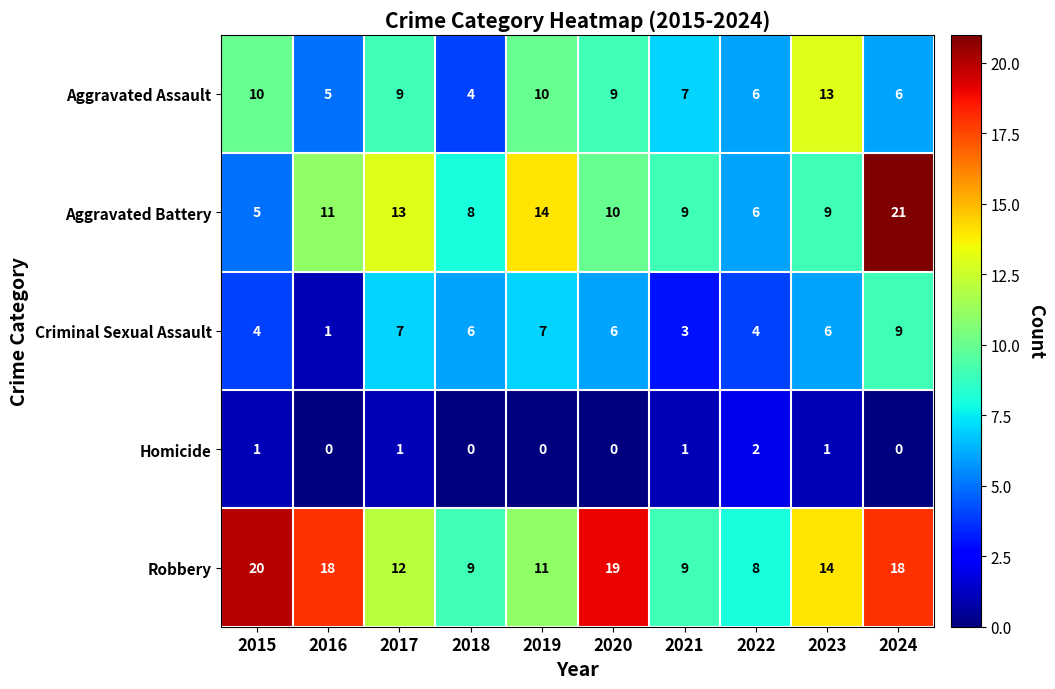

List the series in order of their peak value, lowest first.

Homicide, Criminal Sexual Assault, Aggravated Assault, Robbery, Aggravated Battery